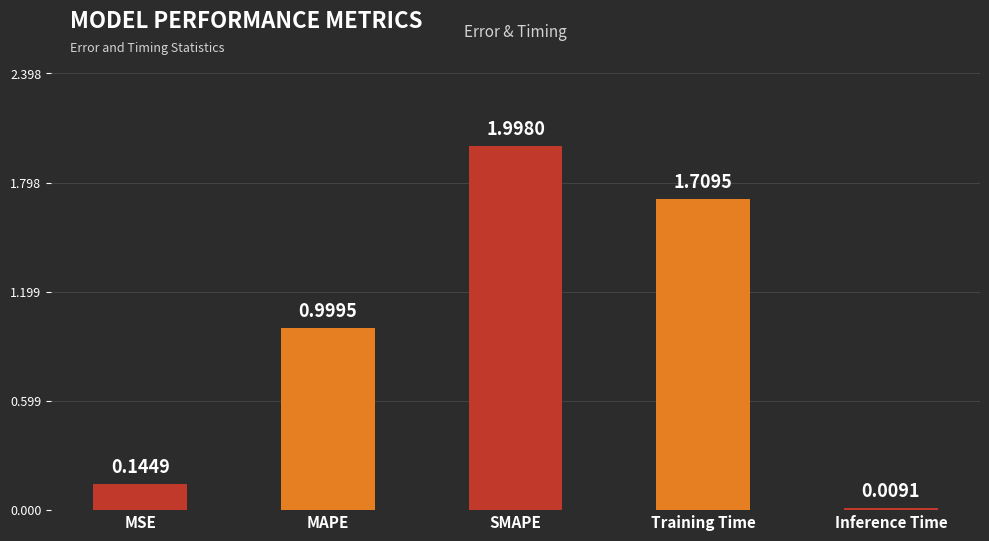

What is the change in value from SMAPE to Inference Time?

-2.0